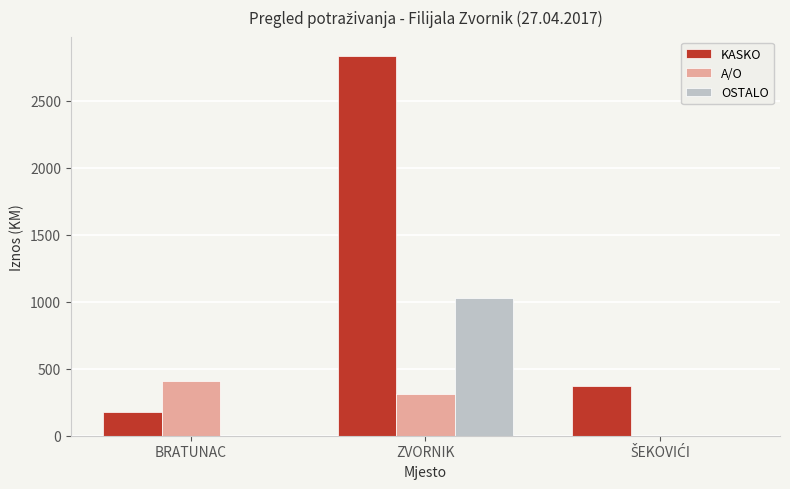

What is the approximate value of KASKO at ZVORNIK?

2837.0